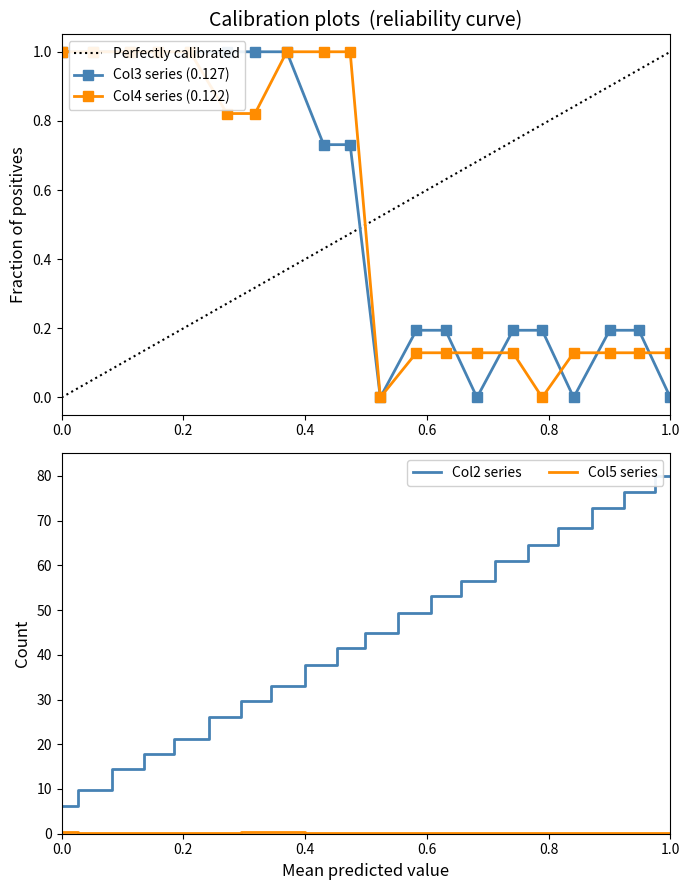

Reading right to left, what are all the values shown in this chart?

Col1: 80.0	76.4	72.7	68.2	64.6	61.1	56.5	53.1	49.4	44.8	41.4	37.8	32.9	29.6	26.1	21.3	17.9	14.4	9.7	6.1
Col3: 0.0	0.2	0.2	0.0	0.2	0.2	0.0	0.2	0.2	0.0	0.7	0.7	1.0	1.0	1.0	1.0	1.0	1.0	1.0	1.0
Col4: 0.1	0.1	0.1	0.1	0.0	0.1	0.1	0.1	0.1	0.0	1.0	1.0	1.0	0.8	0.8	1.0	1.0	1.0	1.0	1.0
Col5: 0.2	0.2	0.2	0.2	0.2	0.2	0.2	0.2	0.2	0.2	0.2	0.2	0.3	0.3	0.2	0.2	0.2	0.2	0.2	0.3